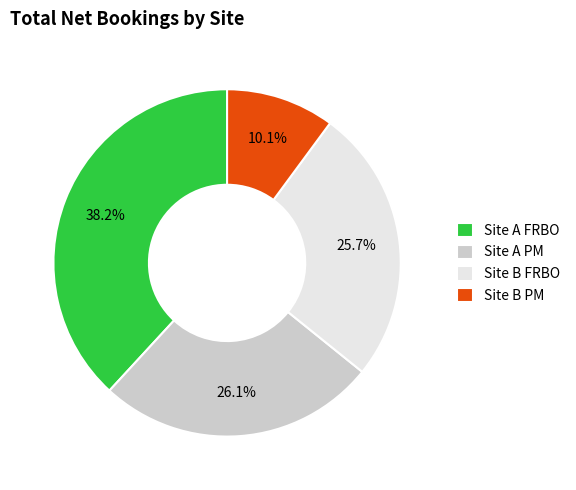

Which has a higher value, Site B FRBO or Site A FRBO?

Site A FRBO